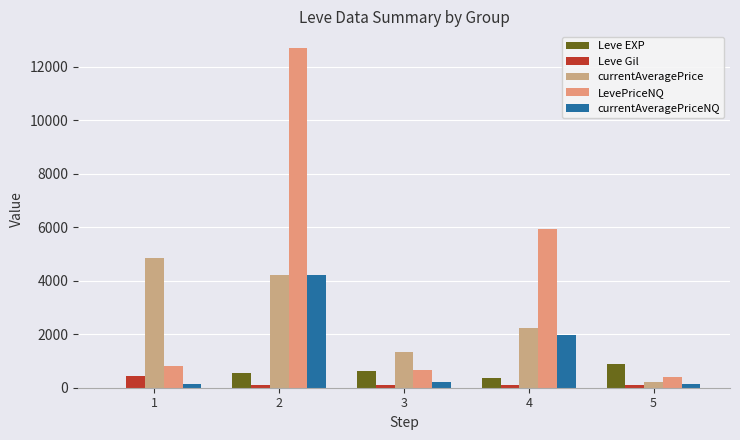

Which label corresponds to the smallest value in the chart?

1